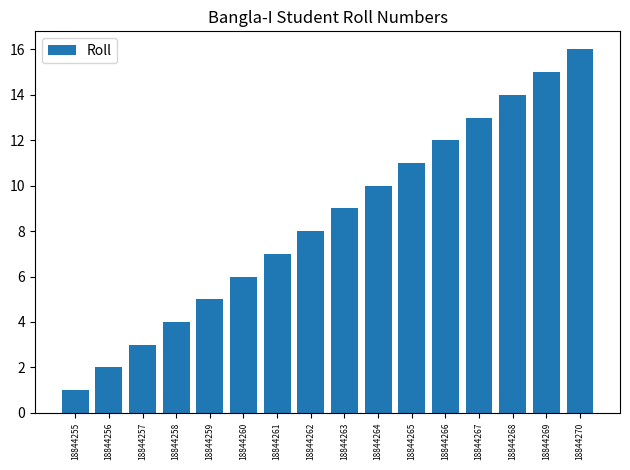

True or false: the data shows 8 at 18844262.

True